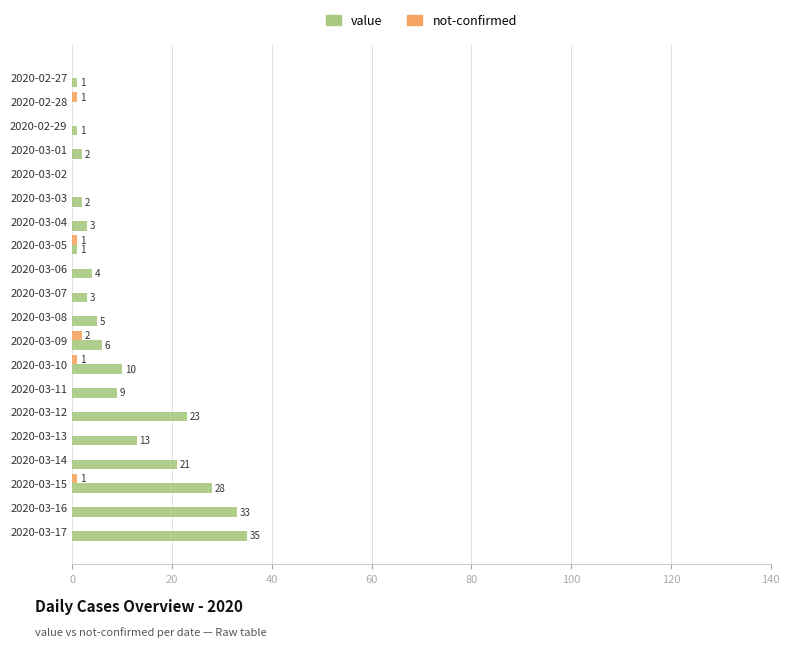

Which series has the largest total across all categories?

value